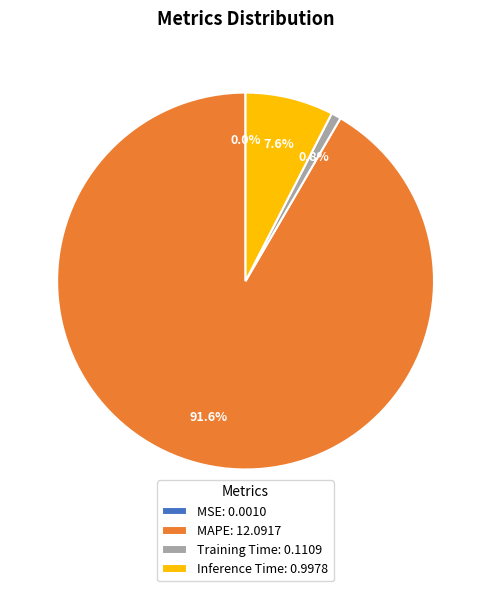

What percentage is the Inference Time slice, to the nearest percent?

8%